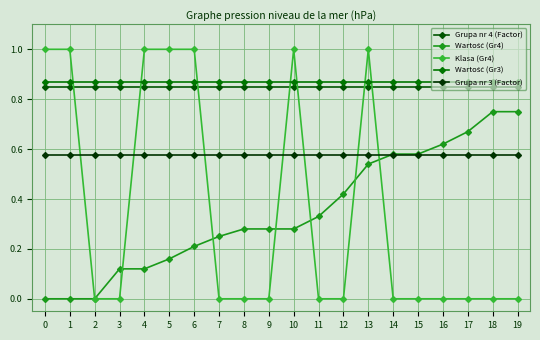

What is the value of the Grupa nr 4 (Factor) point at the 15th from the left?

0.8